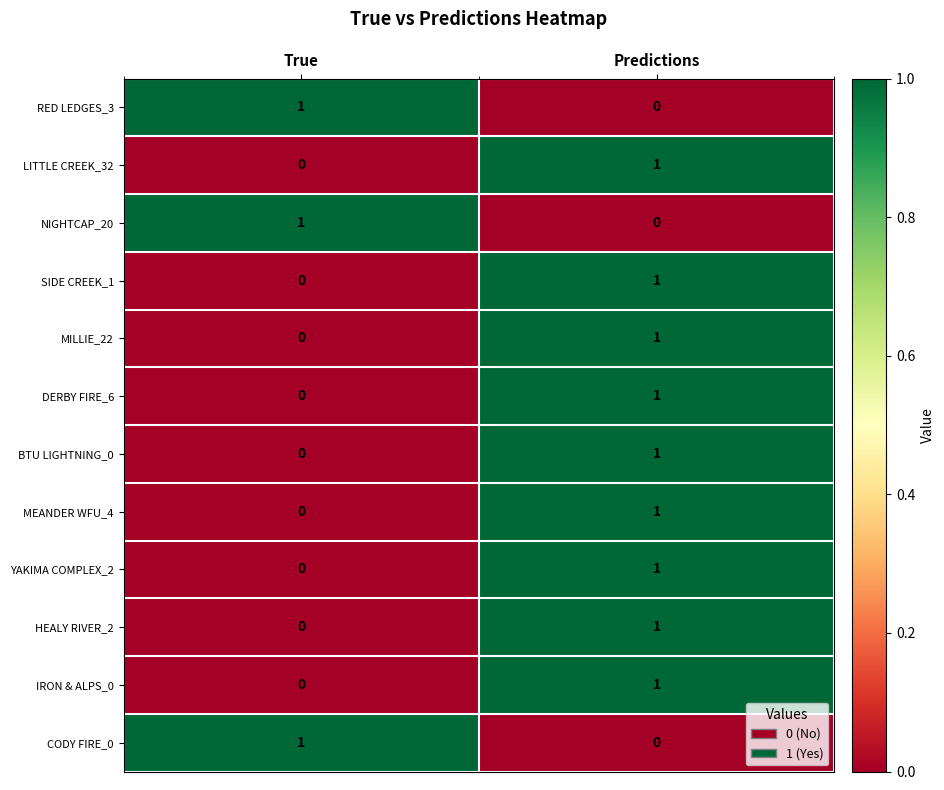

At which label is YAKIMA COMPLEX_2 closest to 0?

True